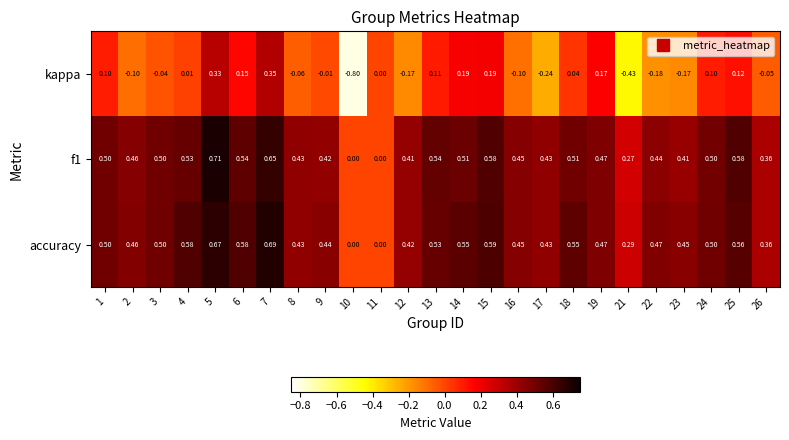

Which series has the largest total across all categories?

accuracy